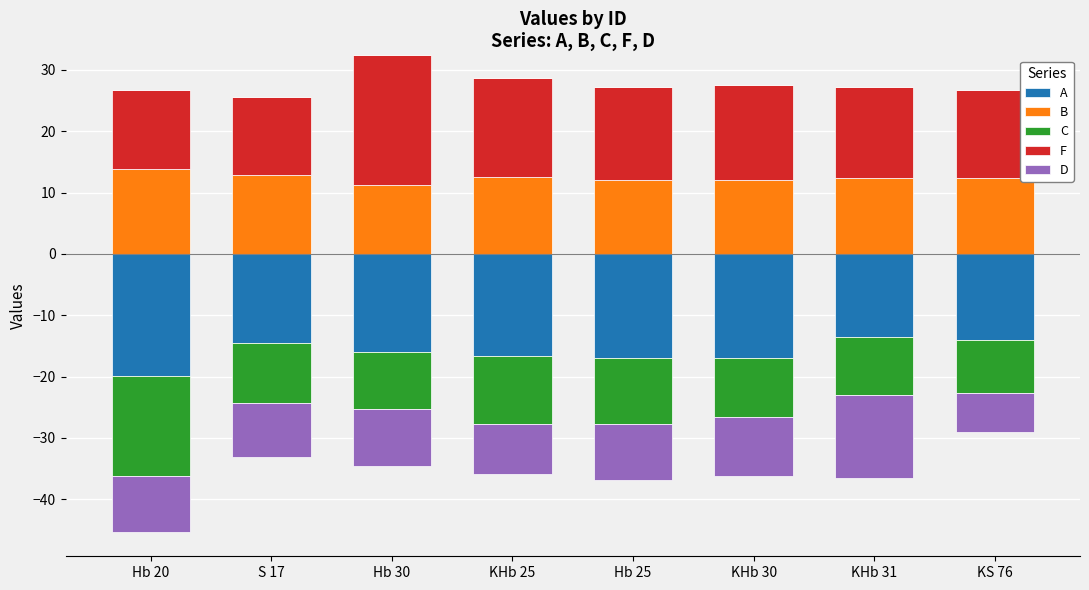

At which label is C closest to 0?

Hb 20